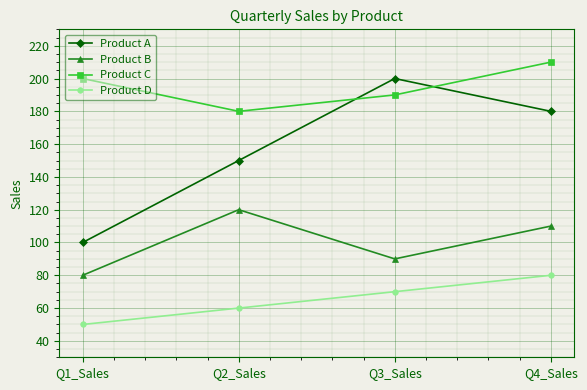

Count the Product C values in the range 190 to 210.

3